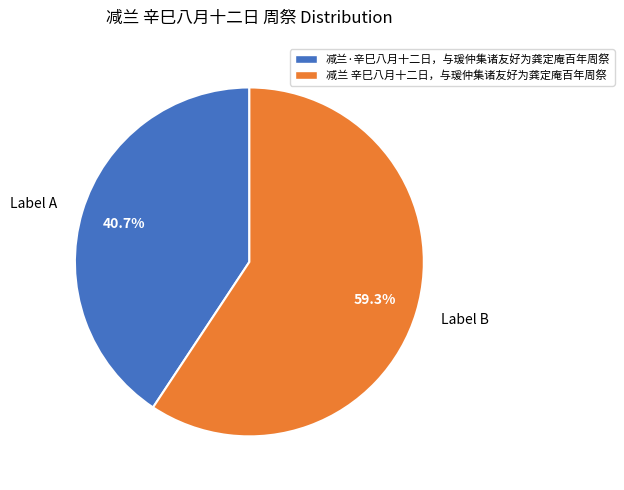

Combined, do Label B and Label A account for over 50%?

Yes